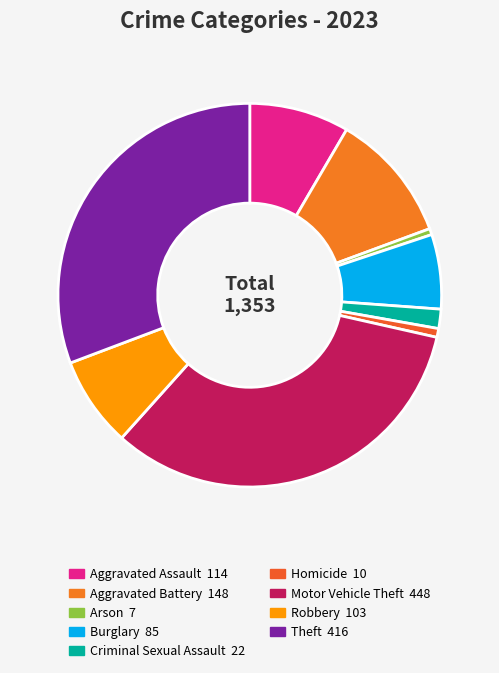

How many slices are in this pie chart?

9